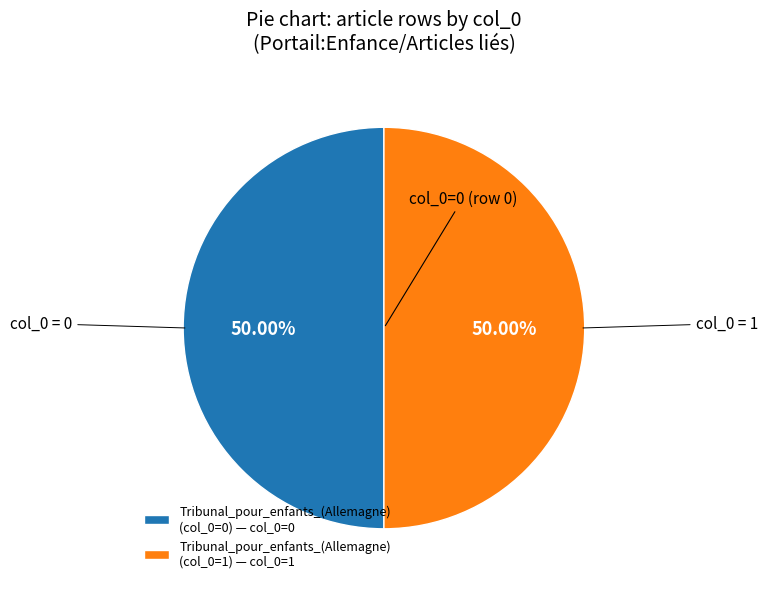

Is the sum of Tribunal_pour_enfants_(Allemagne) (col_0=1) — col_0=1 and Tribunal_pour_enfants_(Allemagne) (col_0=0) — col_0=0 greater than half?

Yes